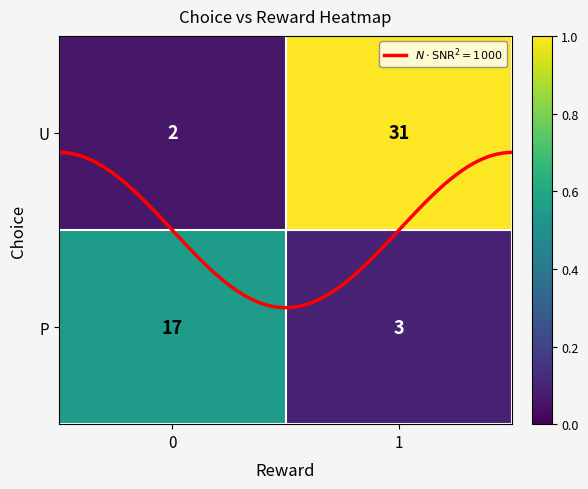

At which category is the sum across all series the highest?

1